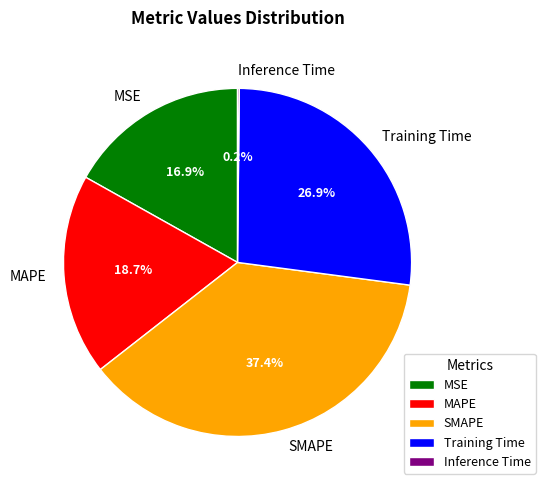

Is there a majority slice in this chart?

No